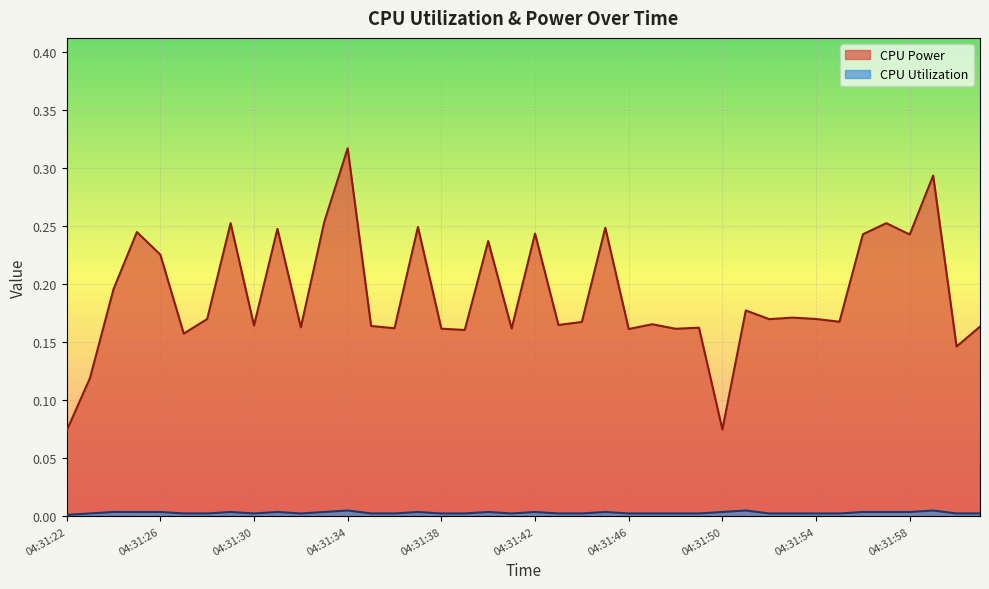

True or false: CPU Power and CPU Utilization cross at least once.

False